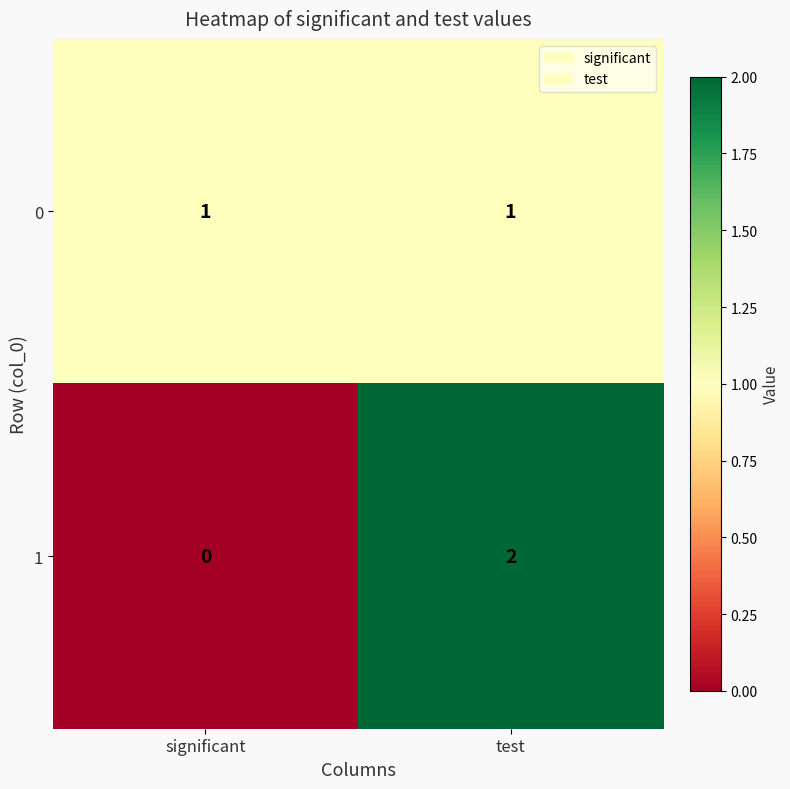

Count the number of data series in this chart.

2